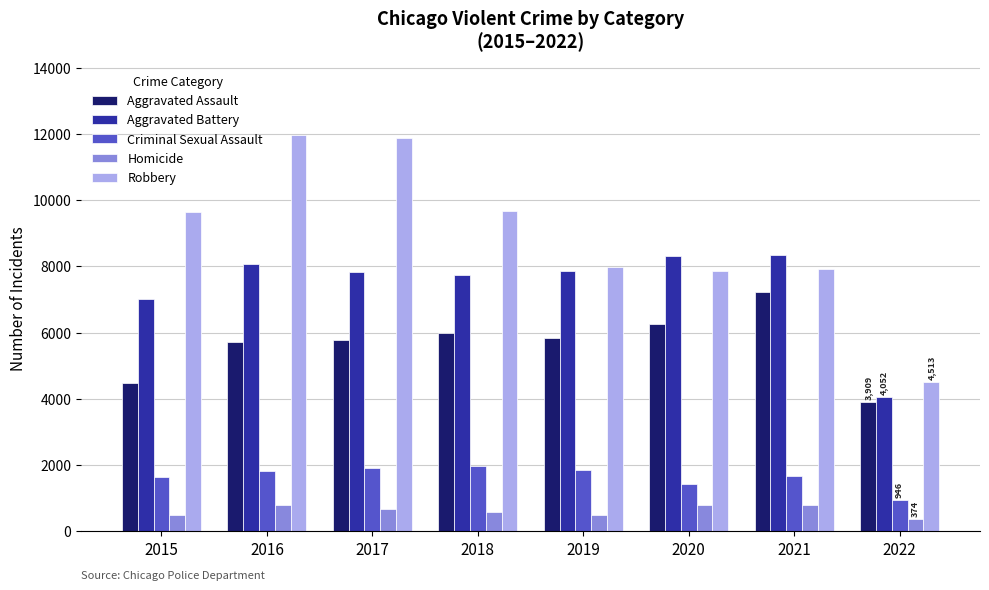

What is the average value of the Homicide series?

625